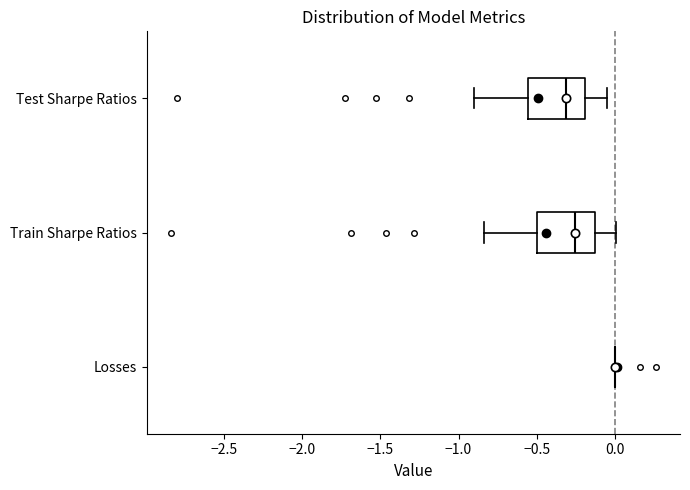

Reading bottom to top, transcribe this box plot: for each box, give where its median line is, the range the box spans, and where its two whiskers end, as read against the x-axis. The values are not printed on the chart, so give them approximately, as read against the axis.

Losses: box collapsed to a line at 0.00, whiskers 0.00 to 0.00
Train Sharpe Ratios: median -0.25, box -0.50 to -0.15, whiskers -0.85 to 0.00
Test Sharpe Ratios: median -0.30, box -0.55 to -0.20, whiskers -0.90 to -0.05